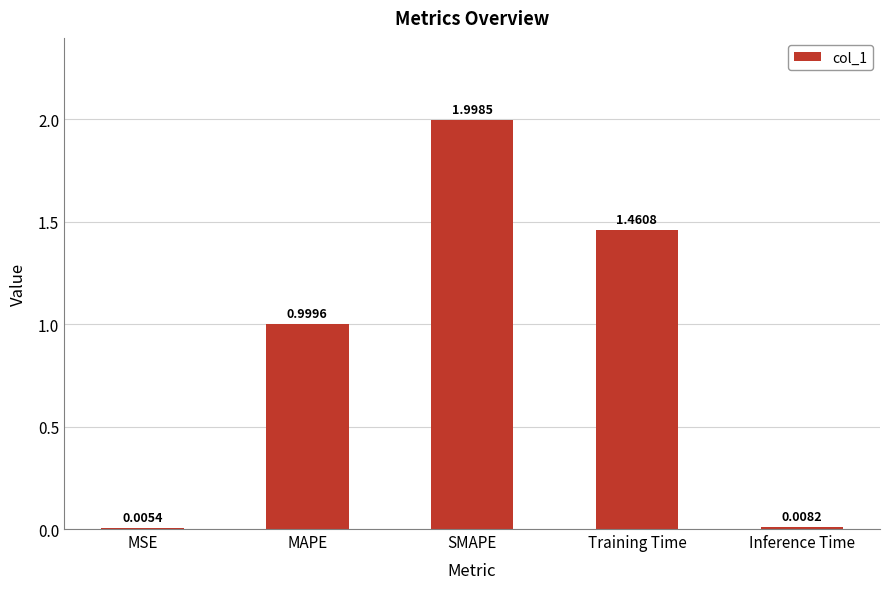

At which category does the chart reach its peak across all series?

SMAPE